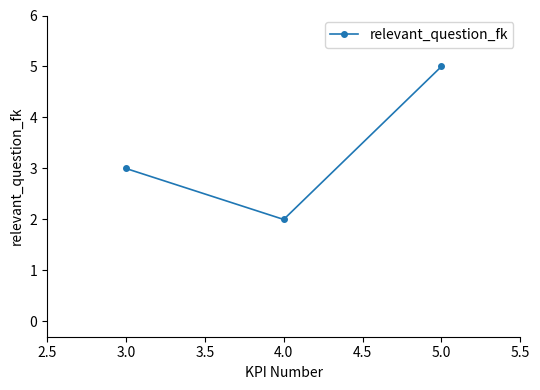

At which label is the value closest to 3?

3.0